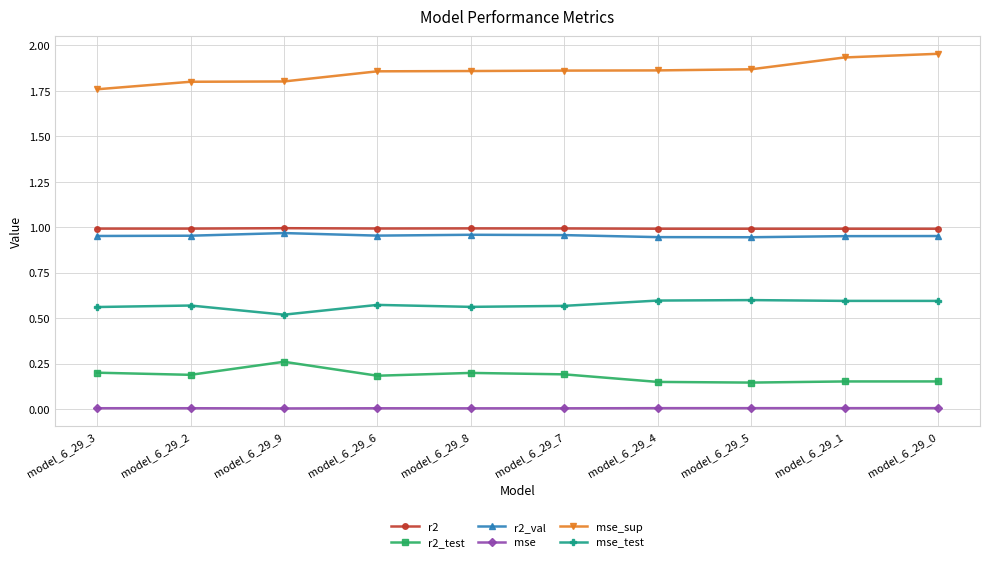

True or false: r2 has a value of 0.7 at model_6_29_6.

False